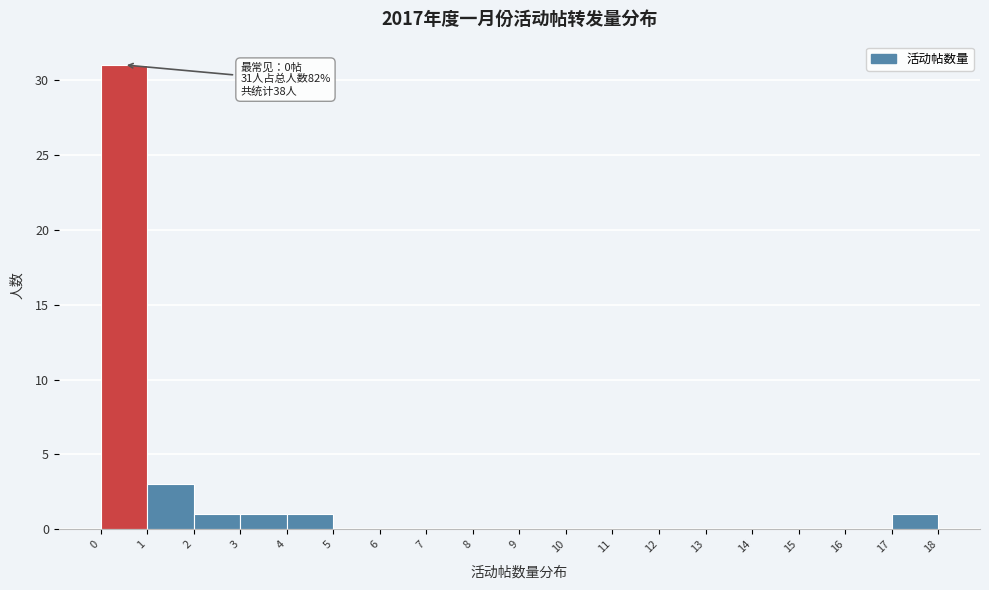

Over which range of the x-axis is the bar tallest?

0 to 1